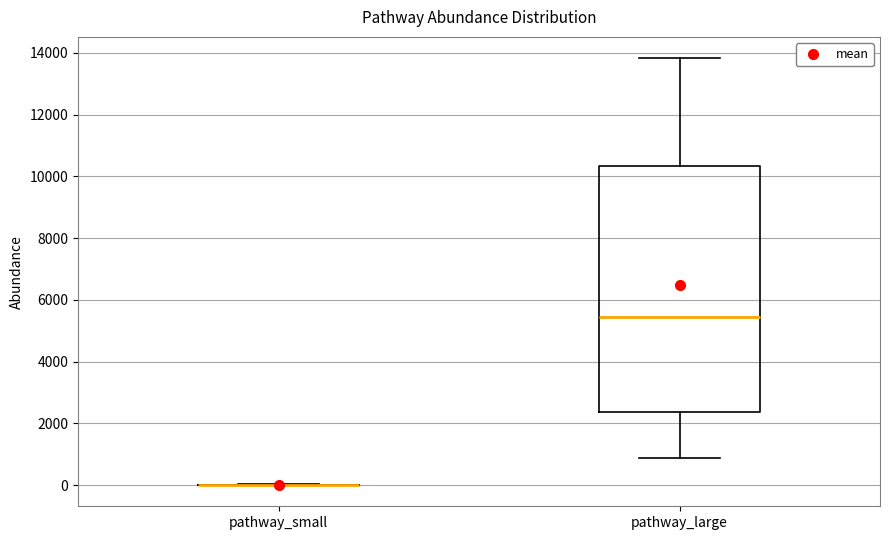

Reading left to right, transcribe this box plot: for each box, give where its median line is, the range the box spans, and where its two whiskers end, as read against the y-axis. The values are not printed on the chart, so give them approximately, as read against the axis.

pathway_small: box collapsed to a line at 0, whiskers 0 to 0
pathway_large: median 5400, box 2400 to 10400, whiskers 800 to 13800